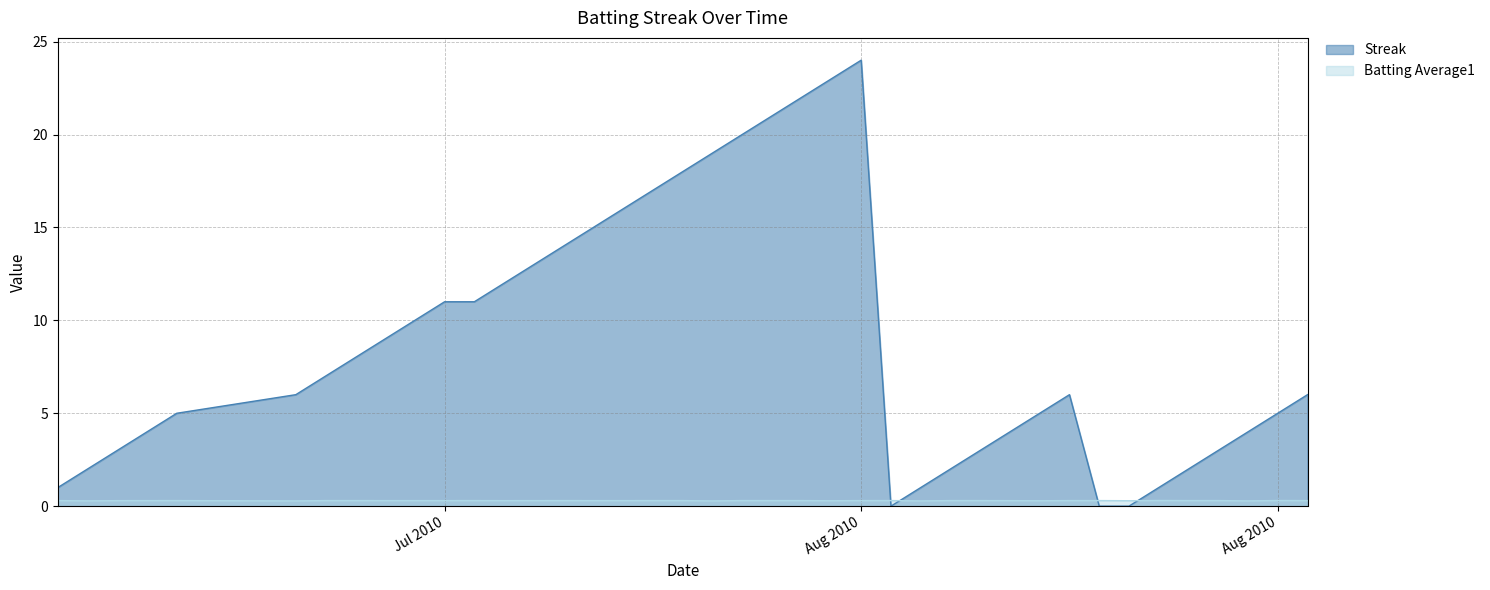

Reading left to right, extract all data points from this chart.

Streak: 1.0	2.0	3.0	4.0	5.0	6.0	7.0	8.0	9.0	10.0	11.0	11.0	12.0	13.0	14.0	15.0	16.0	17.0	18.0	19.0	20.0	21.0	22.0	23.0	24.0	0.0	1.0	2.0	3.0	4.0	5.0	6.0	0.0	0.0	1.0	2.0	3.0	4.0	5.0	6.0
Batting Average1: 0.3	0.3	0.3	0.3	0.3	0.3	0.3	0.3	0.3	0.3	0.3	0.3	0.3	0.3	0.3	0.3	0.3	0.3	0.3	0.3	0.3	0.3	0.3	0.3	0.3	0.3	0.3	0.3	0.3	0.3	0.3	0.3	0.3	0.3	0.3	0.3	0.3	0.3	0.3	0.3